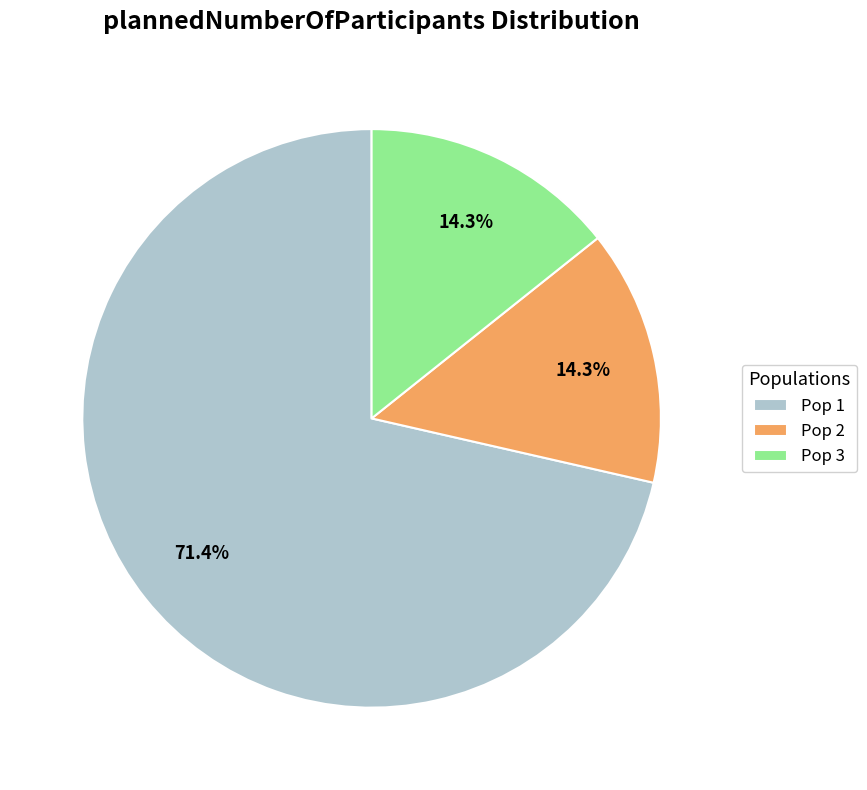

The Pop 2 slice represents 23% of the pie. True or false?

False